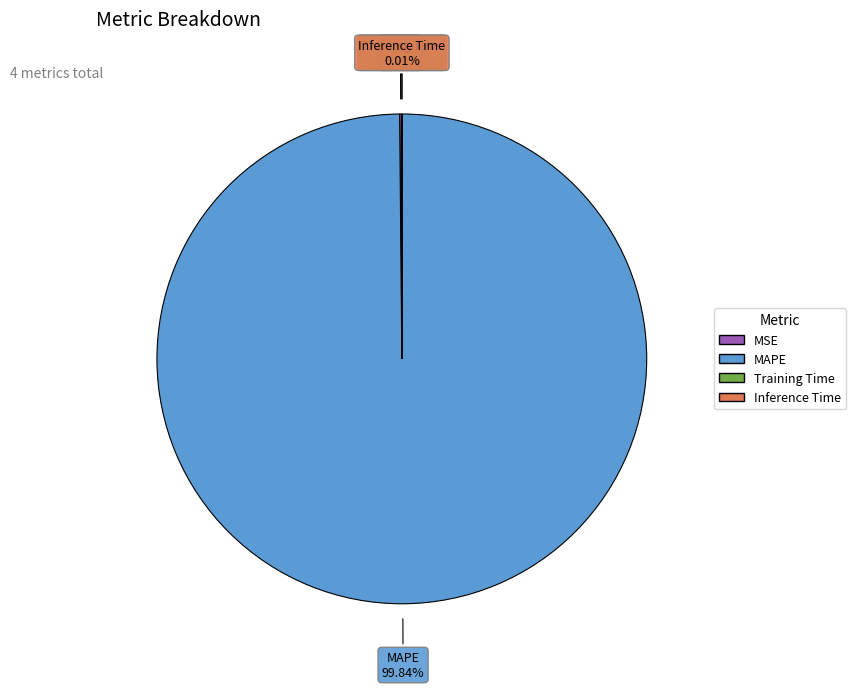

Which slice is the largest?

MAPE